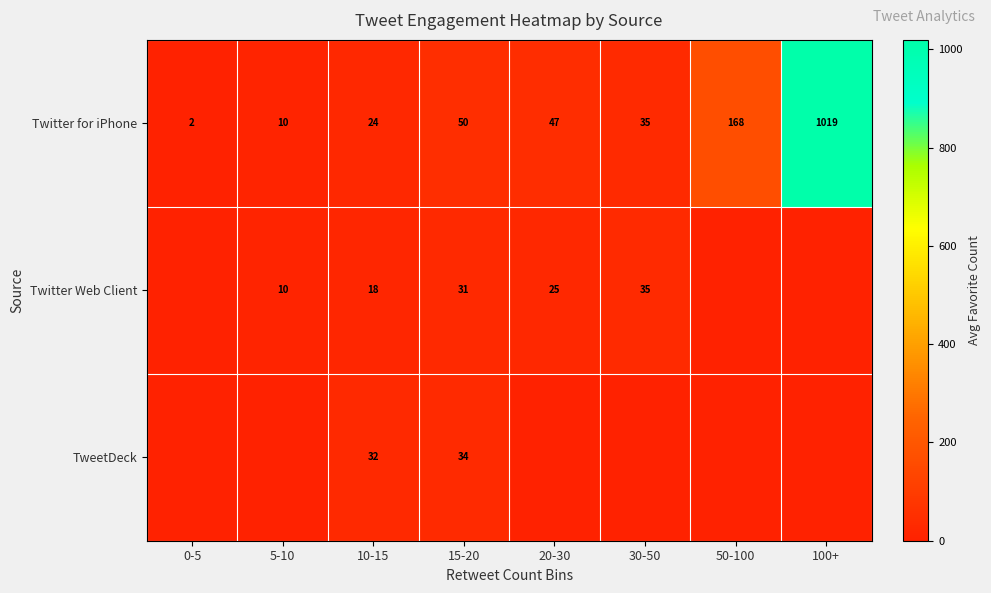

How many data points in row_0 are less than 47?

4